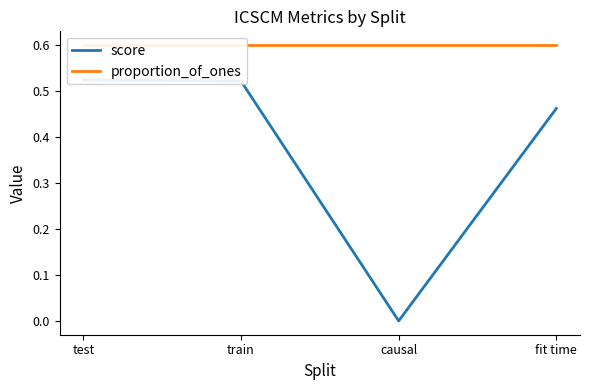

List the series in order of their peak value, highest first.

proportion_of_ones, score